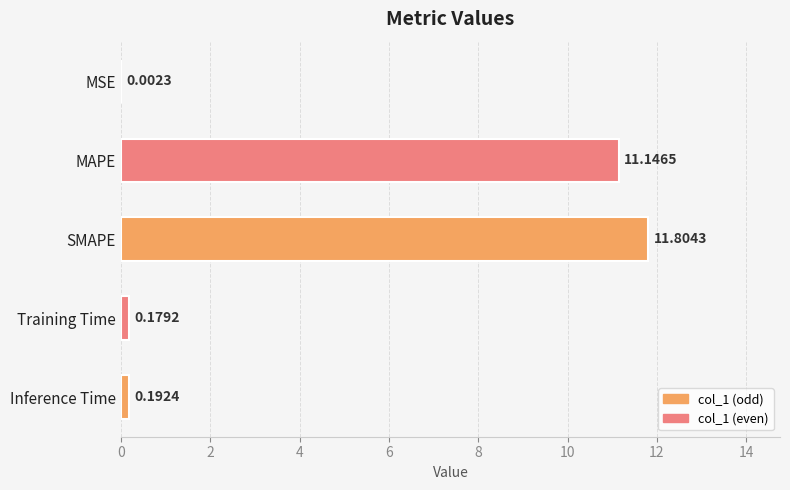

Between Training Time and MSE, which is larger?

Training Time